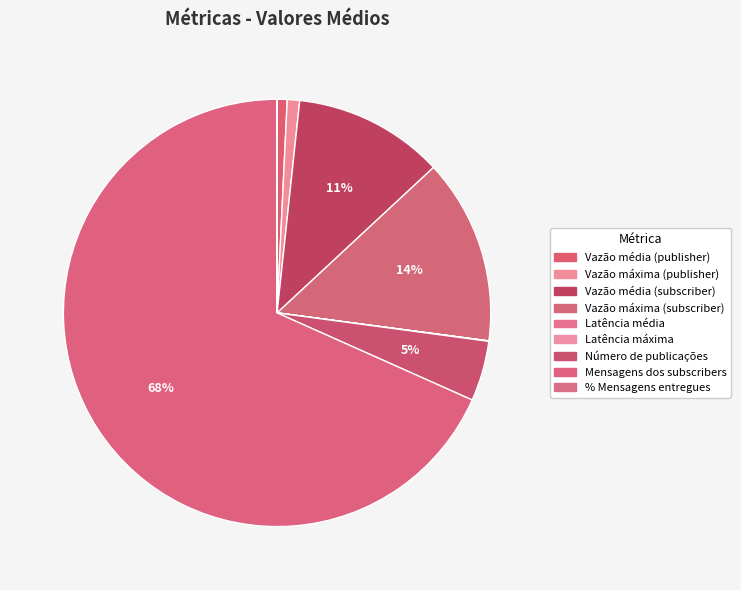

What is the largest slice in the pie chart?

Mensagens dos subscribers